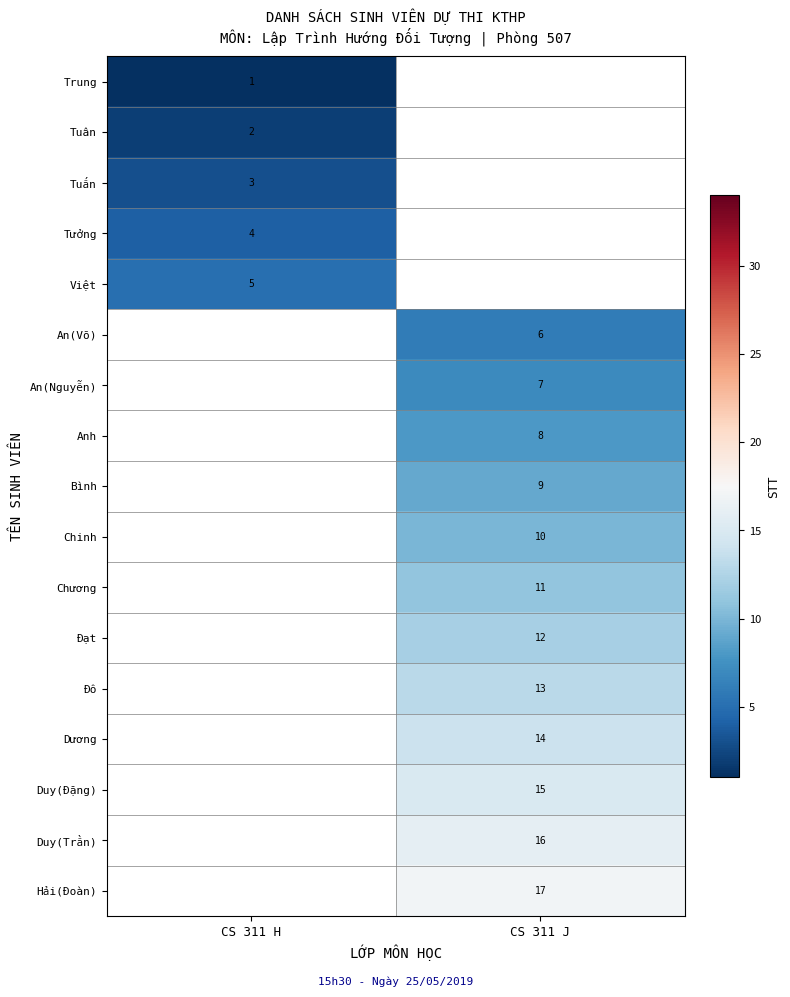

True or false: Bình has a value of 9 at CS 311 J.

True